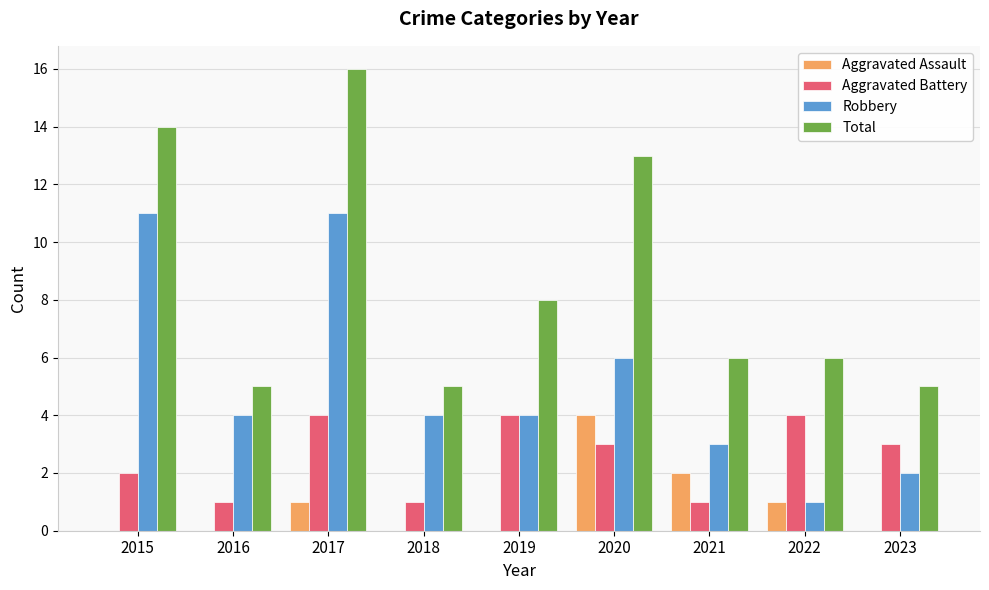

At which label does Aggravated Assault reach its peak?

2020